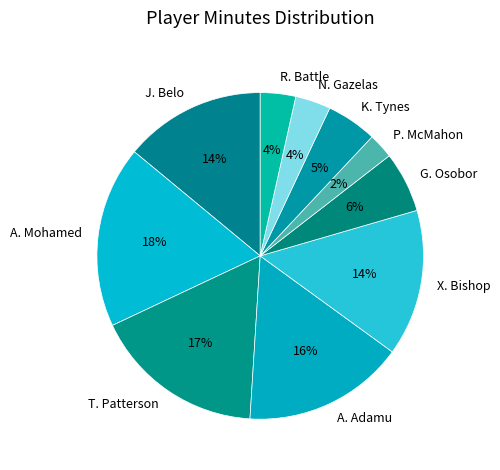

Which category has the biggest portion of the pie?

A. Mohamed